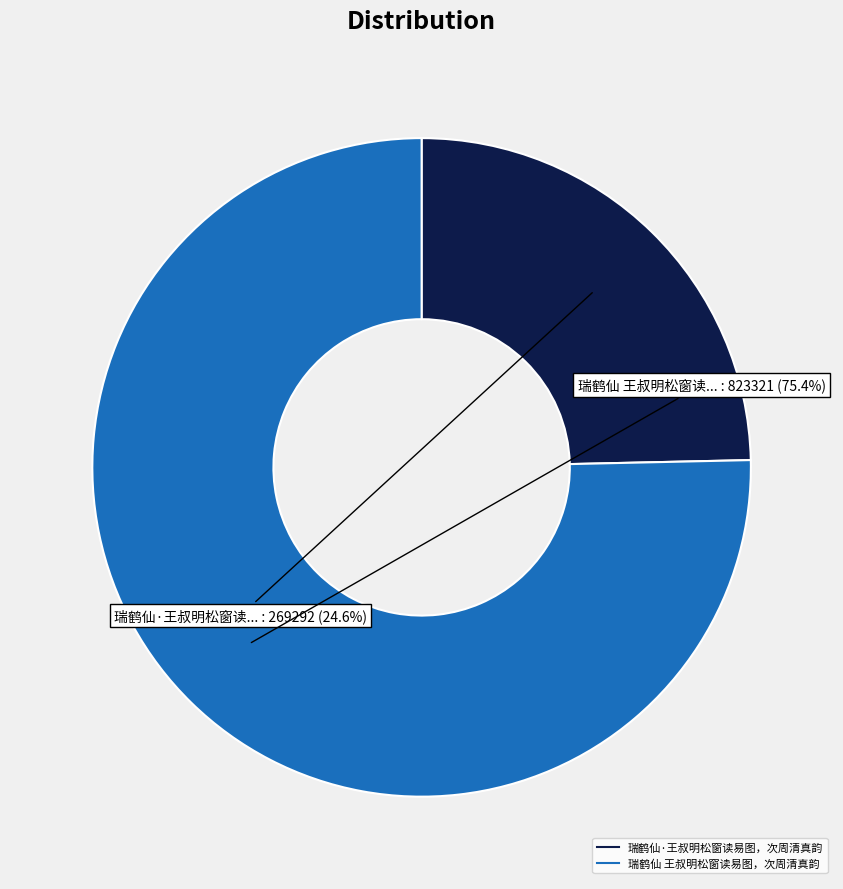

To the nearest percent, what percentage of the pie is 瑞鹤仙·王叔明松窗读易图，次周清真韵?

25%